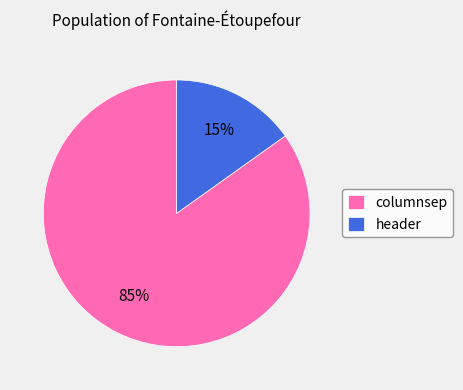

To the nearest percent, what percentage of the pie is columnsep?

85%